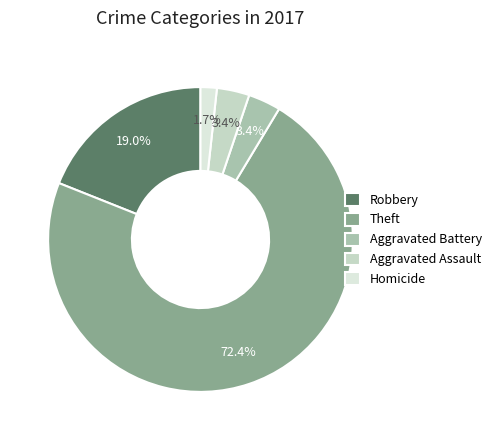

Combined, do Aggravated Battery and Theft account for over 50%?

Yes